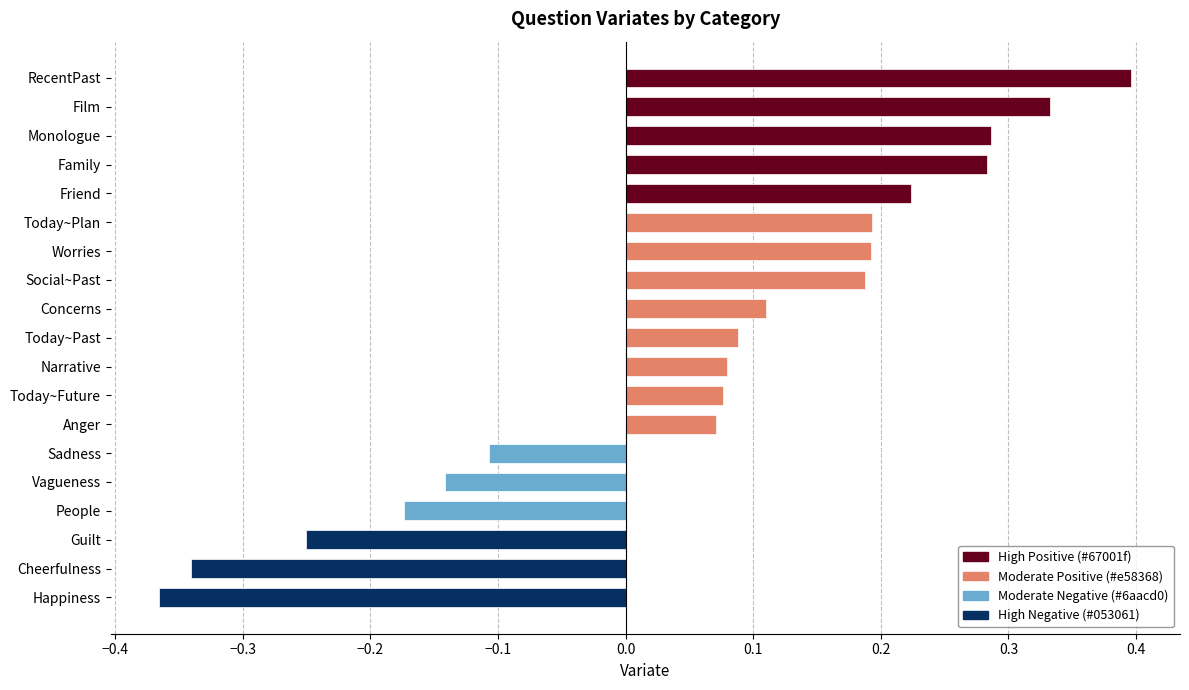

How many bars are there in total?

19